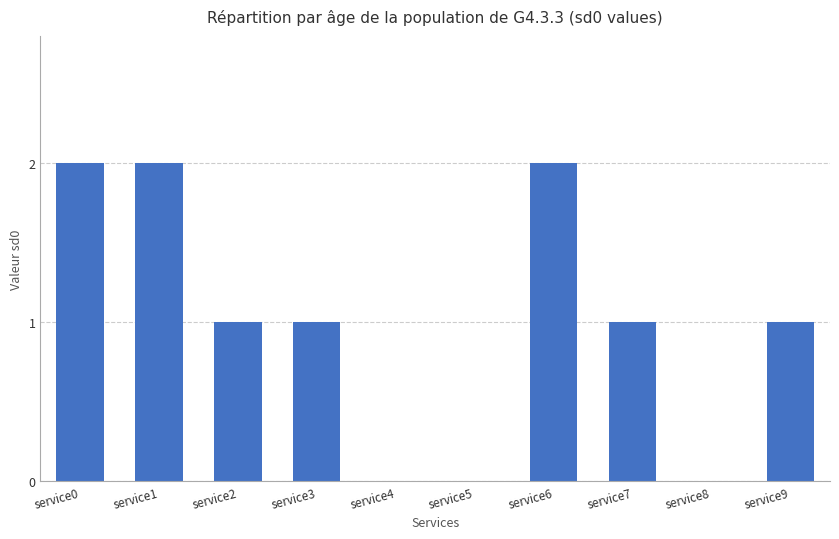

How many values are between 0 and 2?

10